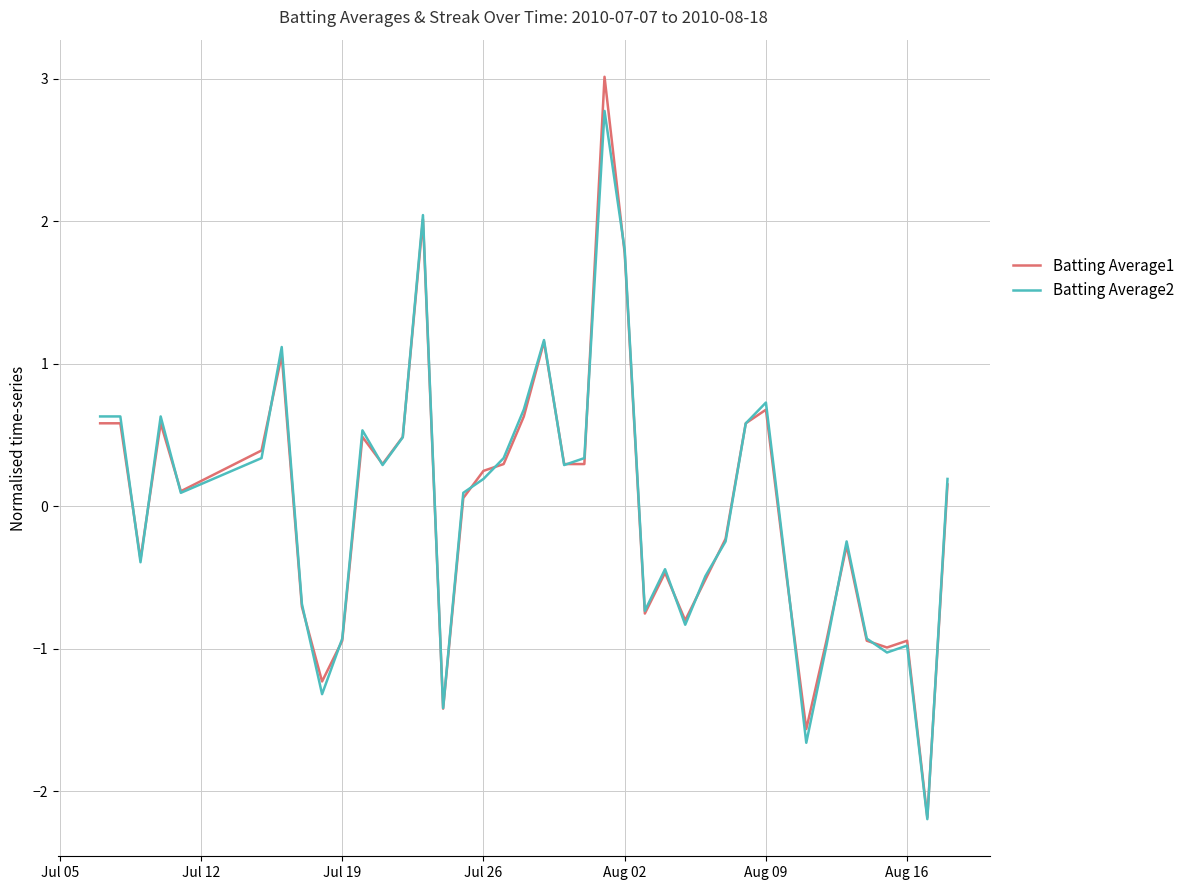

How many series are shown in this chart?

2